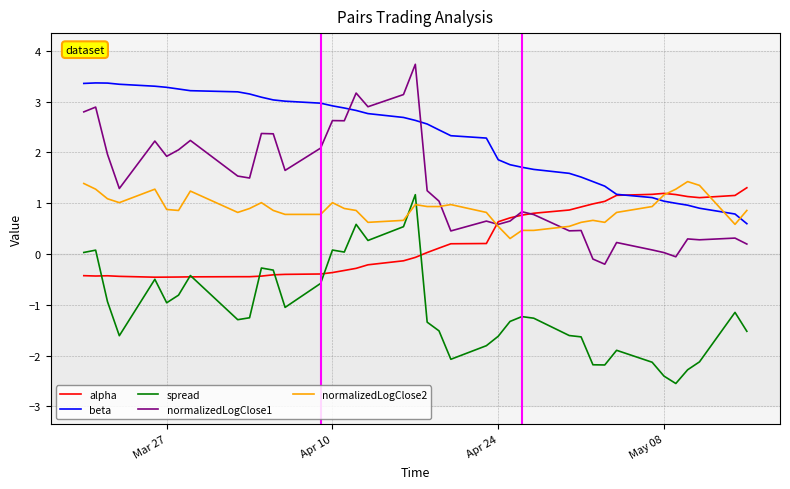

True or false: spread and normalizedLogClose1 cross at least once.

False